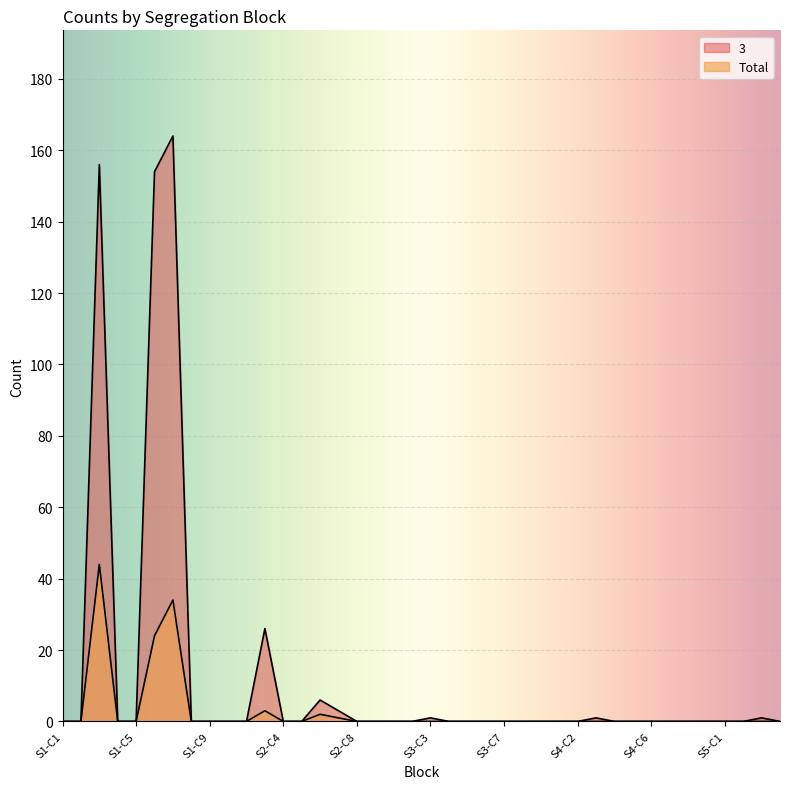

Count the number of categories in the chart.

40